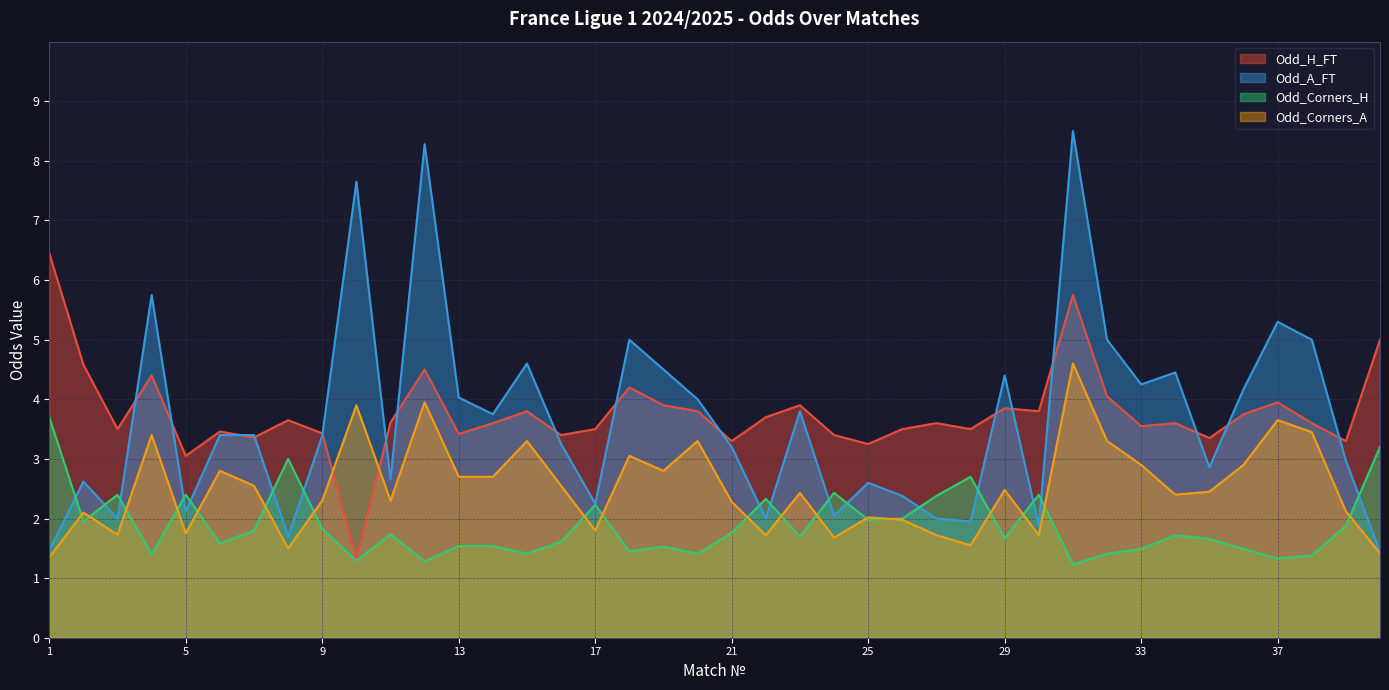

What are all the series names shown in the legend?

Odd_H_FT, Odd_A_FT, Odd_Corners_H, Odd_Corners_A